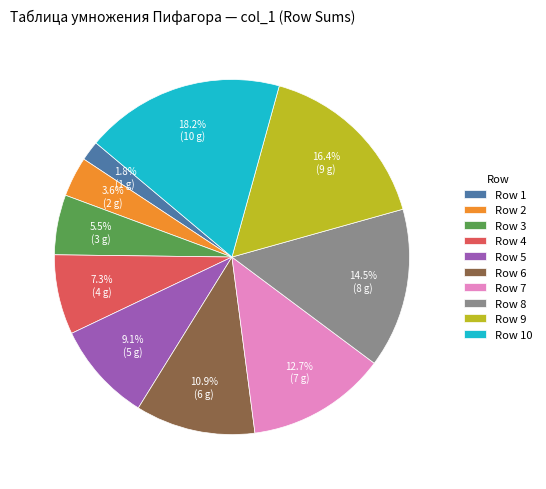

Which slice is the smallest?

Row 1